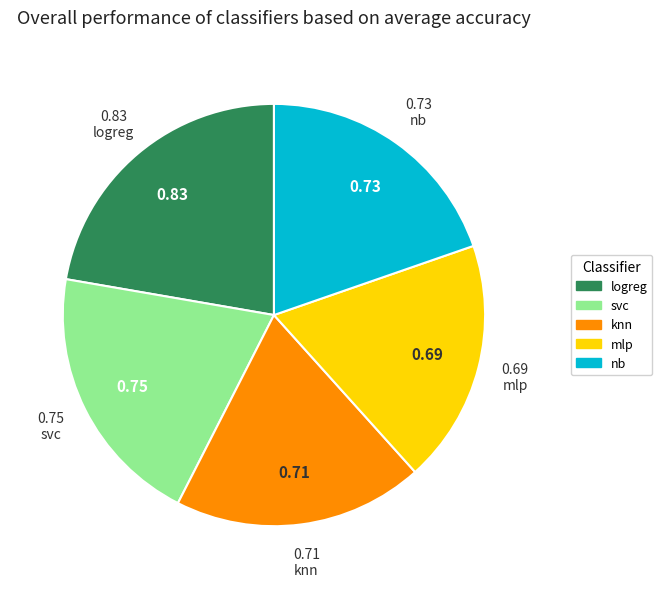

Rank the categories by value from lowest to highest.

mlp, knn, nb, svc, logreg